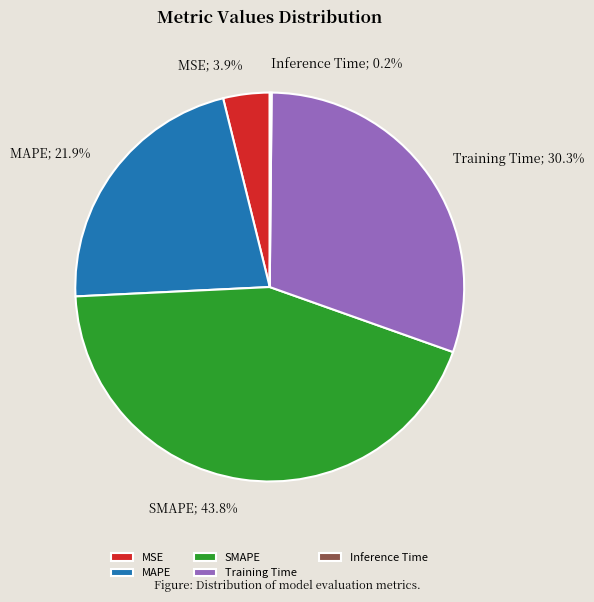

Is MSE the majority of the pie?

No